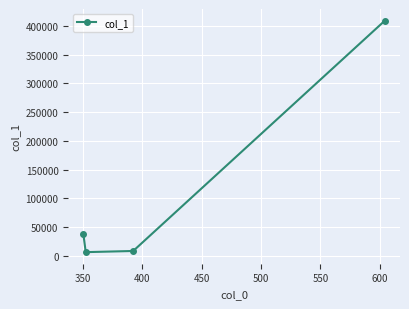

What is the difference between the maximum and minimum values?

403335.3